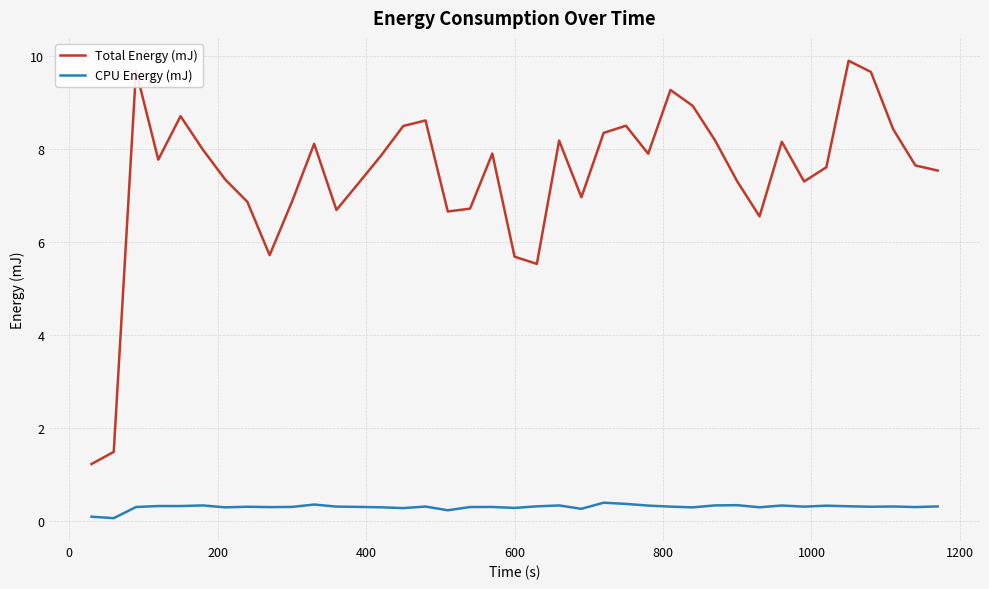

True or false: Total Energy (mJ) and CPU Energy (mJ) intersect in this chart.

False